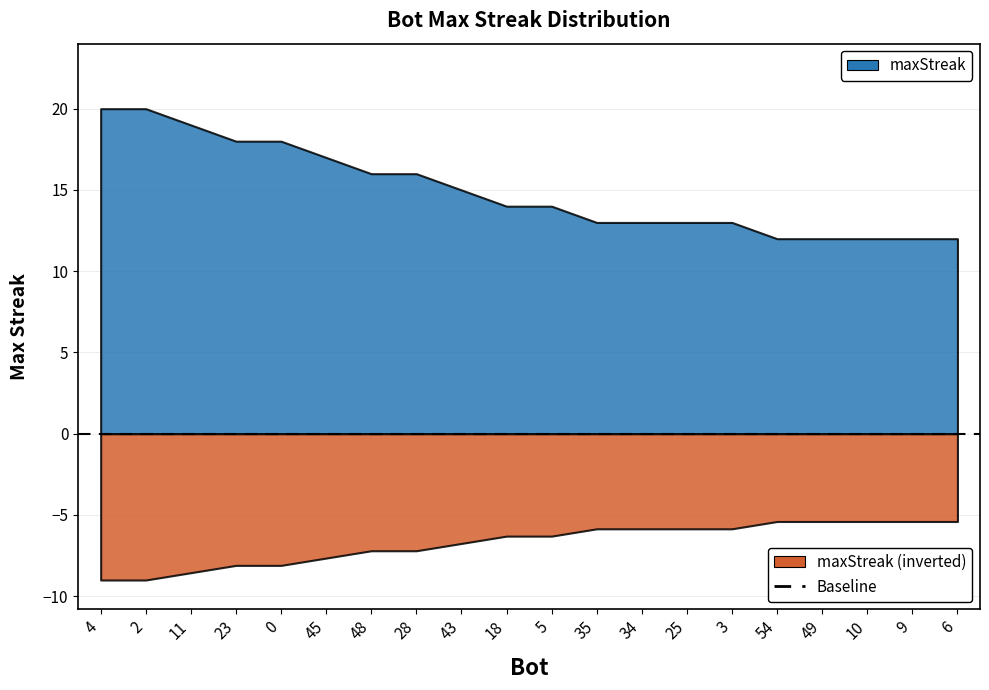

What is the maximum value shown in the chart?

20